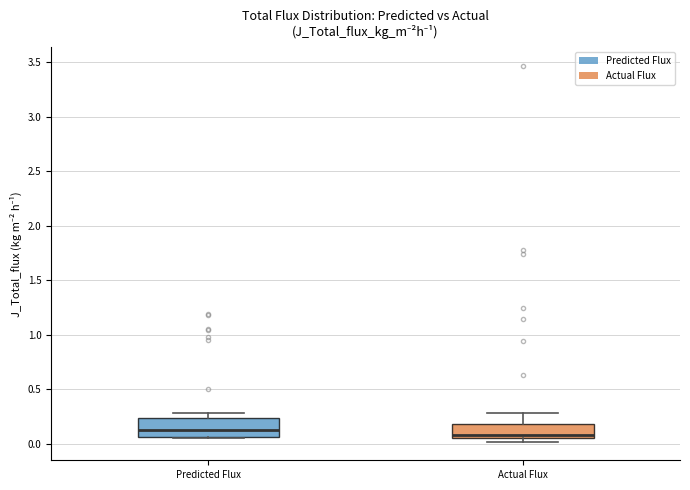

Reading left to right, read every box against the y-axis: the position of its median line, the range the box covers, and the ends of its whiskers. The values are not printed on the chart, so give them approximately, as read against the axis.

Predicted Flux: median 0.15, box 0.05 to 0.25, whiskers 0.05 to 0.30
Actual Flux: median 0.10, box 0.05 to 0.20, whiskers 0.00 to 0.30